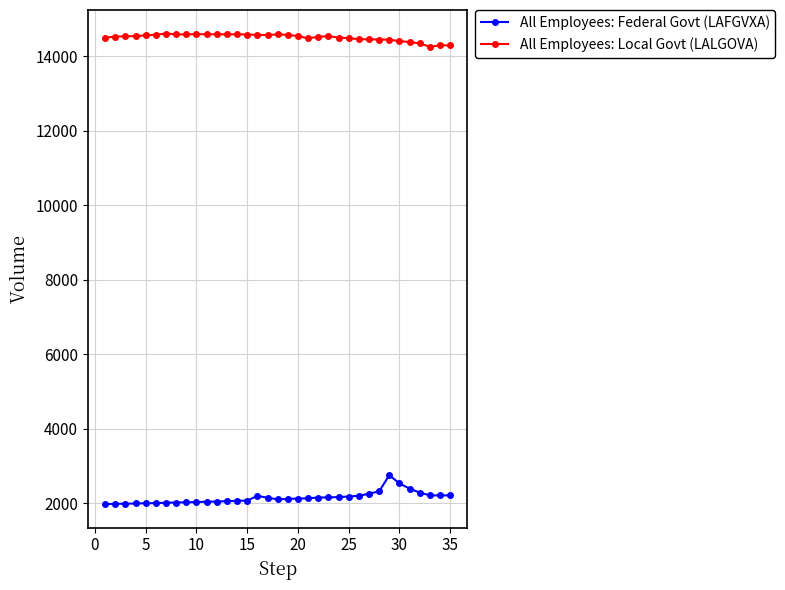

True or false: All Employees: Local Govt (LALGOVA) and All Employees: Federal Govt (LAFGVXA) intersect in this chart.

False